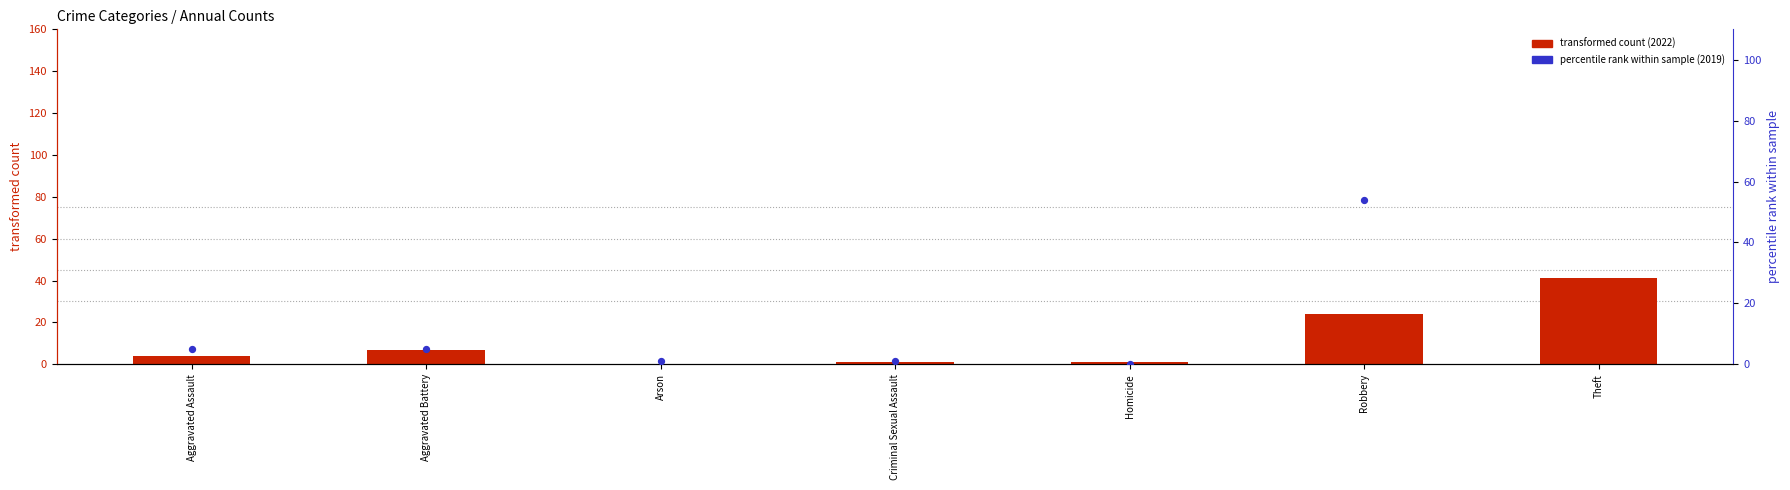

Is the value of transformed count (2022) at Robbery greater than the value of percentile rank (2019) at Theft?

No